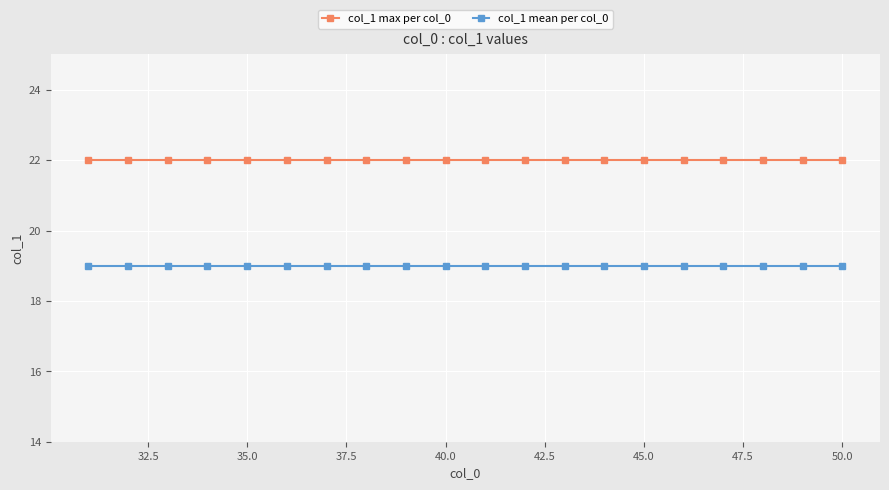

What is the maximum value shown in the chart?

22